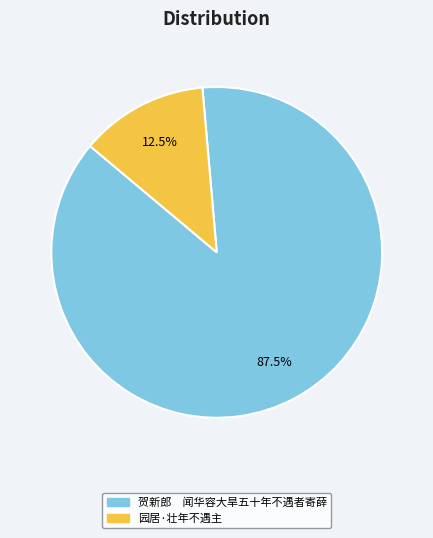

Rank the categories by value from lowest to highest.

园居·壮年不遇主, 贺新郎 闻华容大旱五十年不遇者寄薛